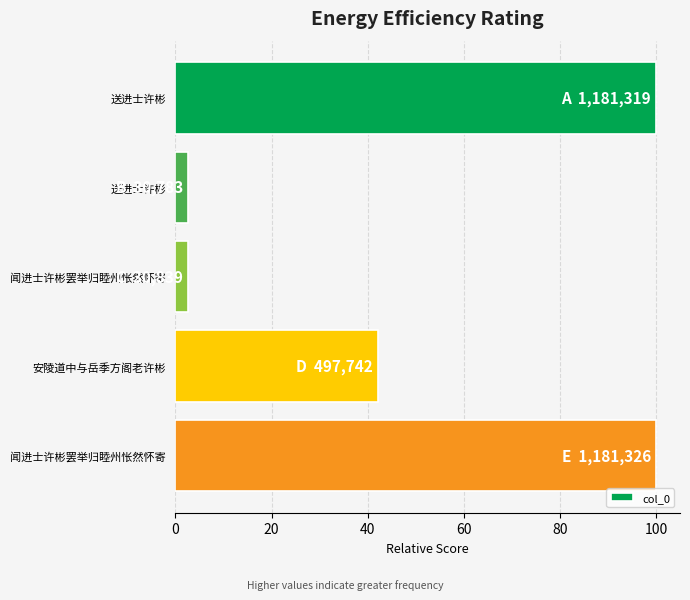

How many series are shown in this chart?

1